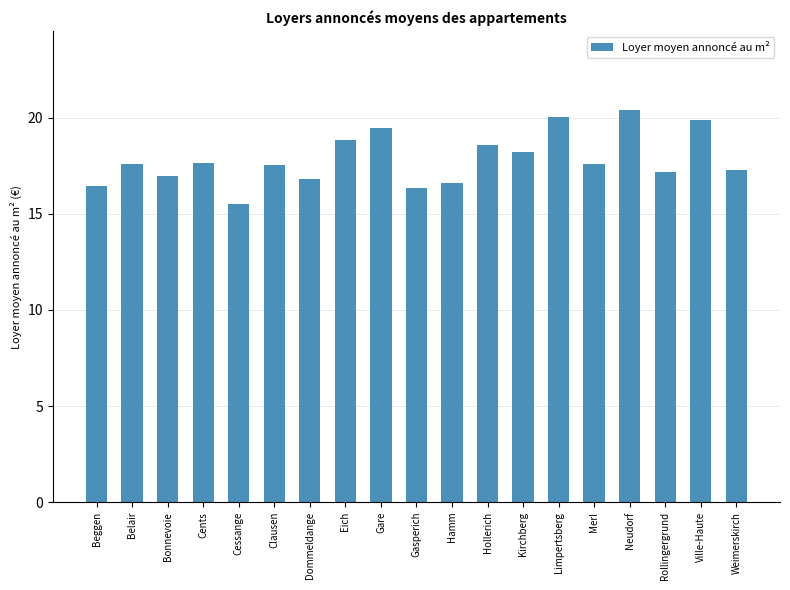

The value at Merl is 17.6. True or false?

True